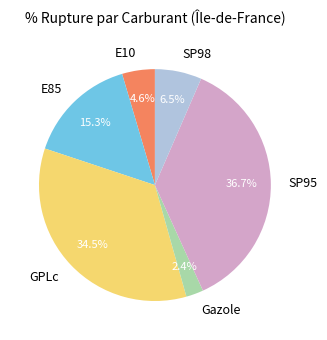

How many segments does this pie chart have?

6